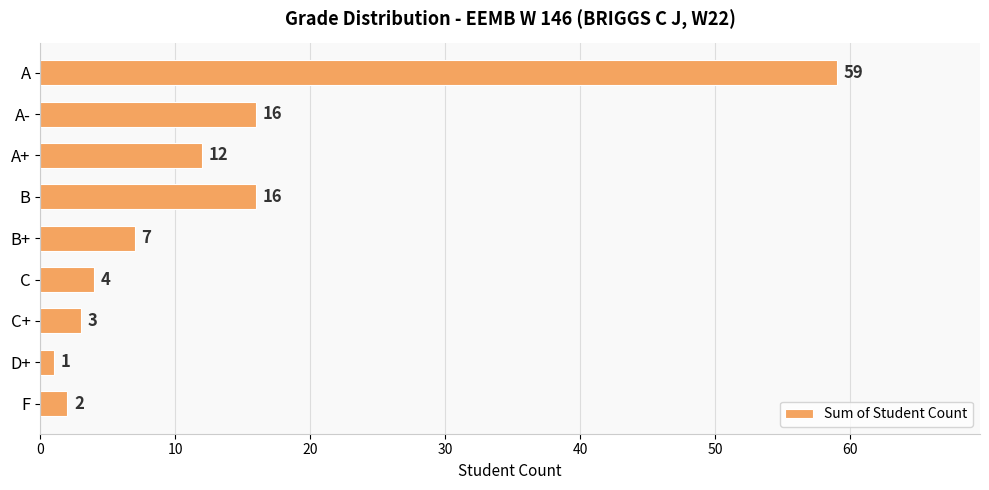

What is the ratio of the value at A- to the value at D+?

16.0